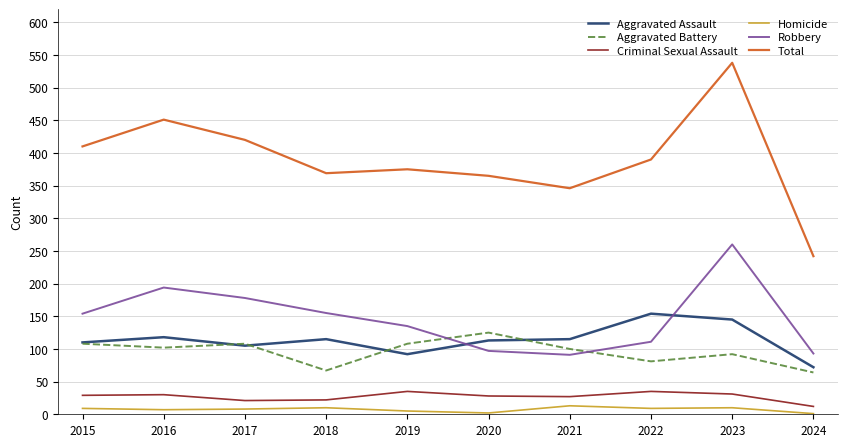

Which series has the largest total across all categories?

Total